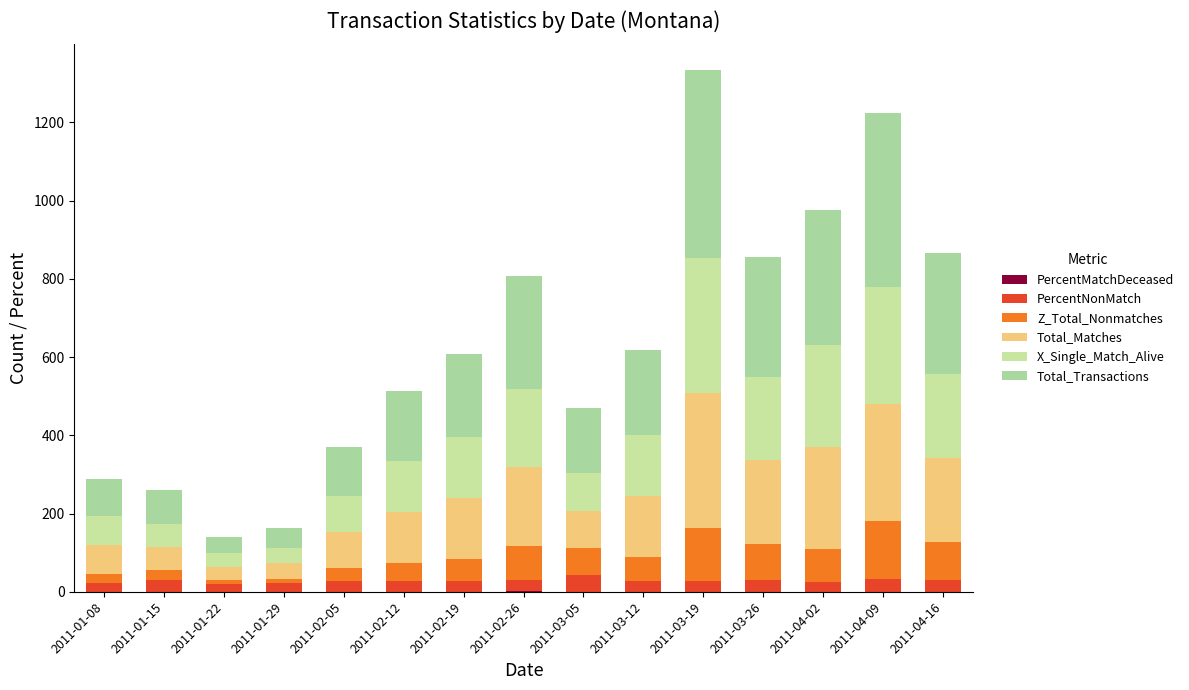

How many distinct data groups are displayed?

6